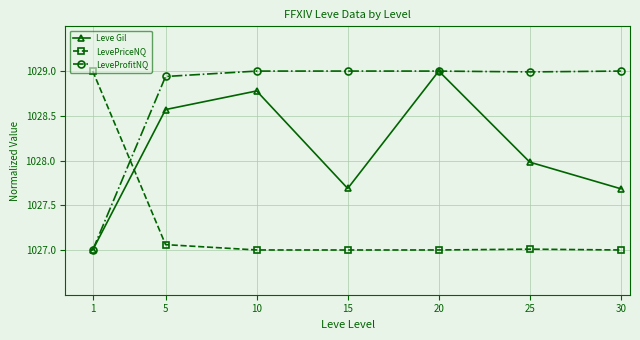

What is the value of the LeveProfitNQ point at the 6th from the left?

1029.0